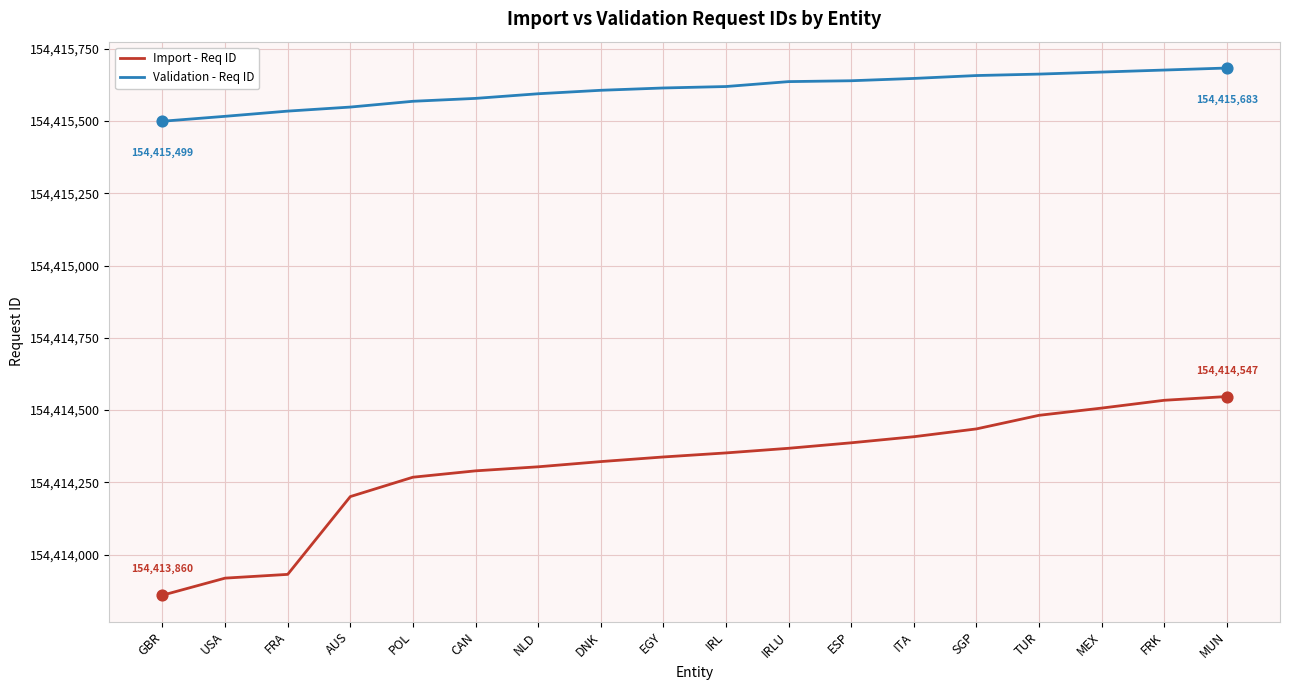

What are all the series names shown in the legend?

Import - Req ID, Validation - Req ID